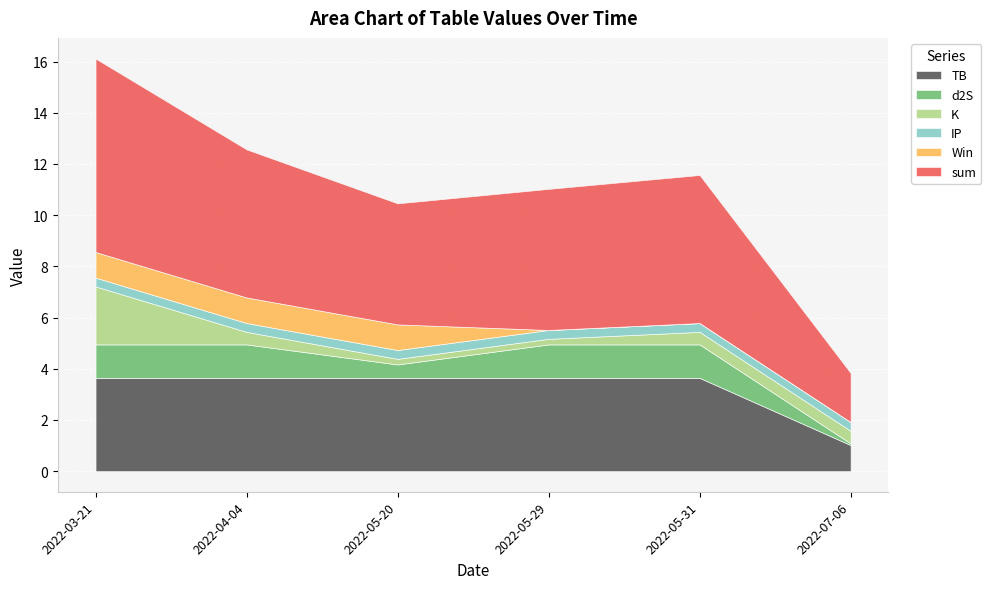

What are all the series names shown in the legend?

TB, d2S, K, IP, Win, sum